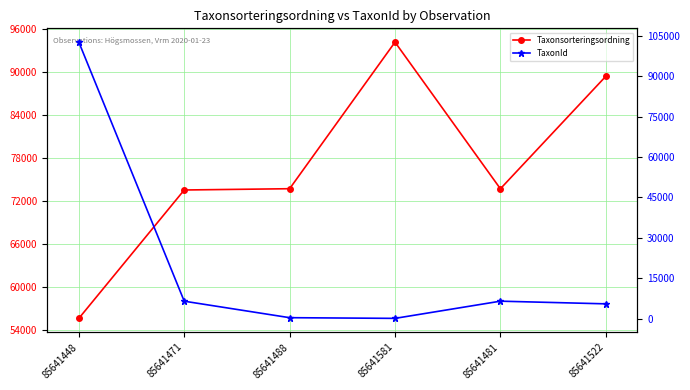

Count the number of data series in this chart.

2